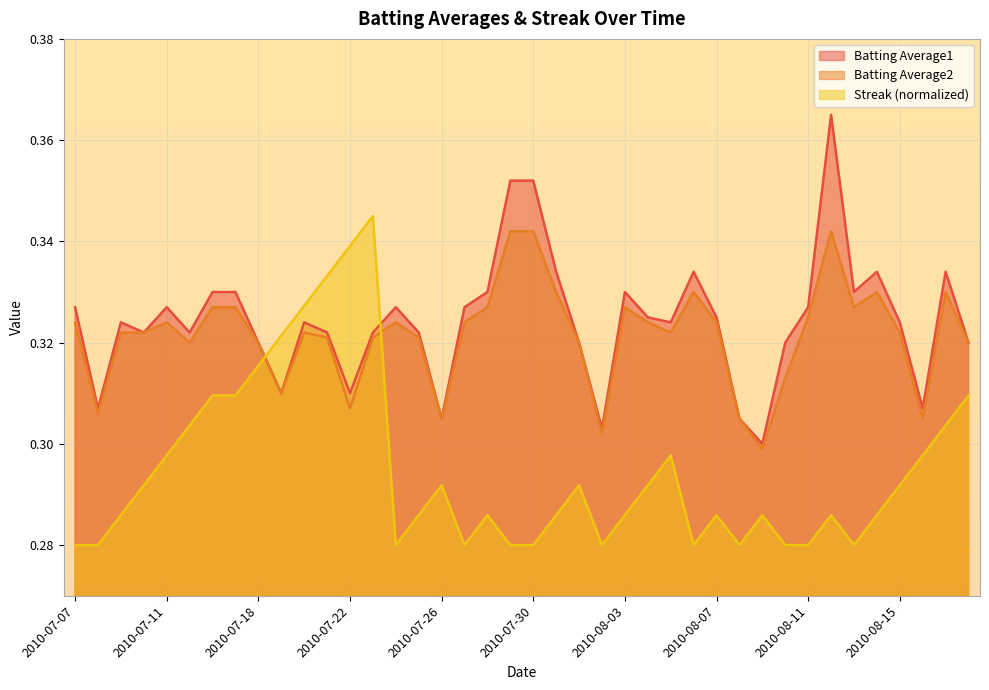

At how many categories does at least one series exceed 0?

40